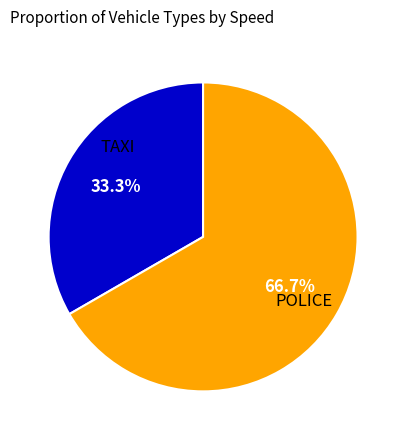

Is there a majority slice in this chart?

Yes